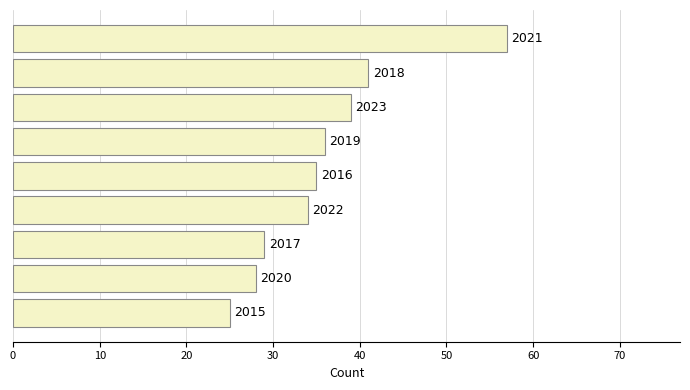

How many bars are there in total?

9